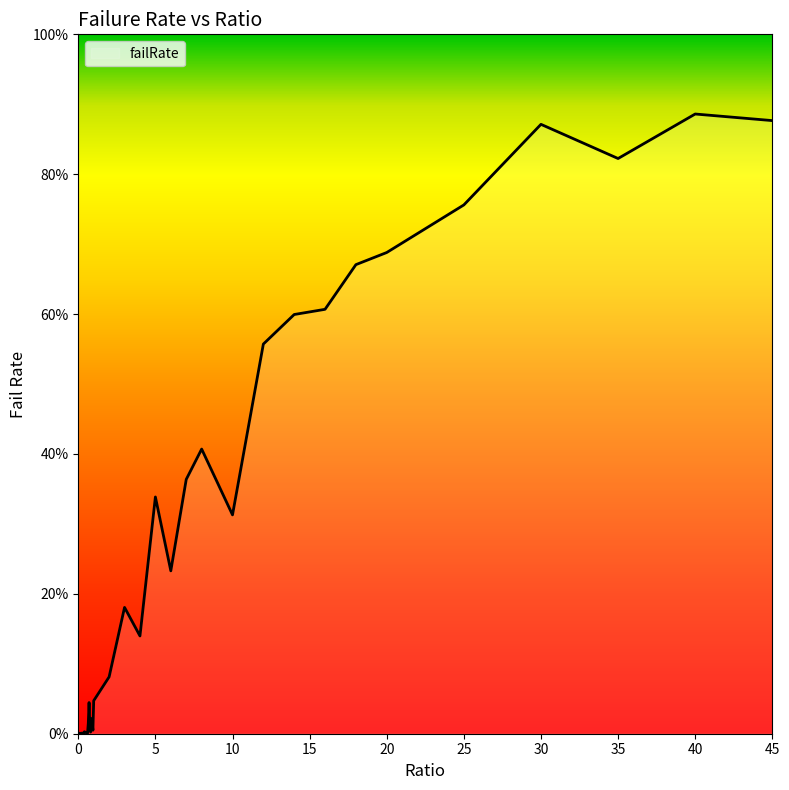

What is the value of the 22nd point from the left?

0.1